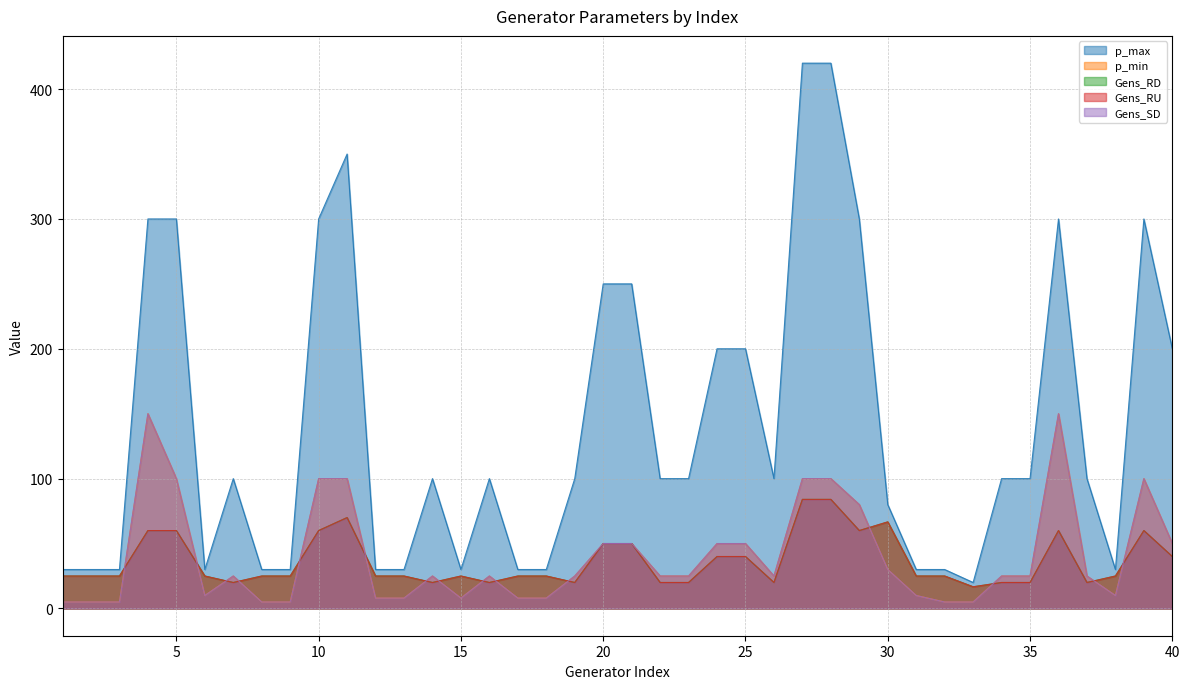

Reading right to left, what are all the values shown in this chart?

p_max: 200.0	300.0	30.0	100.0	300.0	100.0	100.0	20.0	30.0	30.0	80.0	300.0	420.0	420.0	100.0	200.0	200.0	100.0	100.0	250.0	250.0	100.0	30.0	30.0	100.0	30.0	100.0	30.0	30.0	350.0	300.0	30.0	30.0	100.0	30.0	300.0	300.0	30.0	30.0	30.0
p_min: 50.0	100.0	10.0	25.0	150.0	25.0	25.0	5.0	5.0	10.0	30.0	80.0	100.0	100.0	25.0	50.0	50.0	25.0	25.0	50.0	50.0	25.0	8.0	8.0	25.0	8.0	25.0	8.0	8.0	100.0	100.0	5.0	5.0	25.0	10.0	100.0	150.0	5.0	5.0	5.0
Gens_RD: 40.0	60.0	25.0	20.0	60.0	20.0	20.0	16.7	25.0	25.0	66.7	60.0	84.0	84.0	20.0	40.0	40.0	20.0	20.0	50.0	50.0	20.0	25.0	25.0	20.0	25.0	20.0	25.0	25.0	70.0	60.0	25.0	25.0	20.0	25.0	60.0	60.0	25.0	25.0	25.0
Gens_RU: 40.0	60.0	25.0	20.0	60.0	20.0	20.0	16.7	25.0	25.0	66.7	60.0	84.0	84.0	20.0	40.0	40.0	20.0	20.0	50.0	50.0	20.0	25.0	25.0	20.0	25.0	20.0	25.0	25.0	70.0	60.0	25.0	25.0	20.0	25.0	60.0	60.0	25.0	25.0	25.0
Gens_SD: 50.0	100.0	10.0	25.0	150.0	25.0	25.0	5.0	5.0	10.0	30.0	80.0	100.0	100.0	25.0	50.0	50.0	25.0	25.0	50.0	50.0	25.0	8.0	8.0	25.0	8.0	25.0	8.0	8.0	100.0	100.0	5.0	5.0	25.0	10.0	100.0	150.0	5.0	5.0	5.0